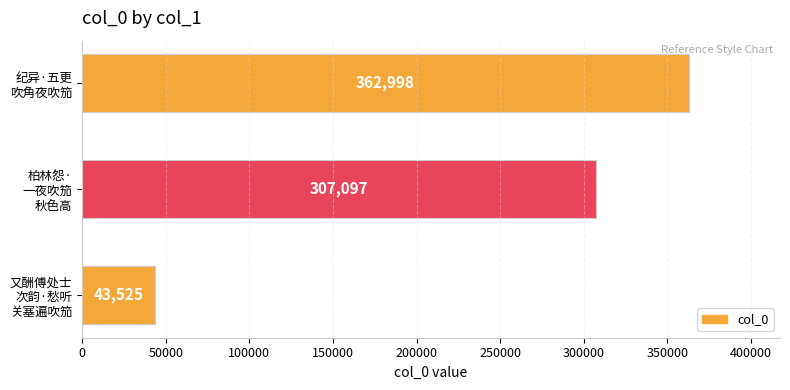

Rank the categories by value from lowest to highest.

又酬傅处士
次韵·愁听
关塞遍吹笳, 柏林怨·
一夜吹笳
秋色高, 纪异·五更
吹角夜吹笳